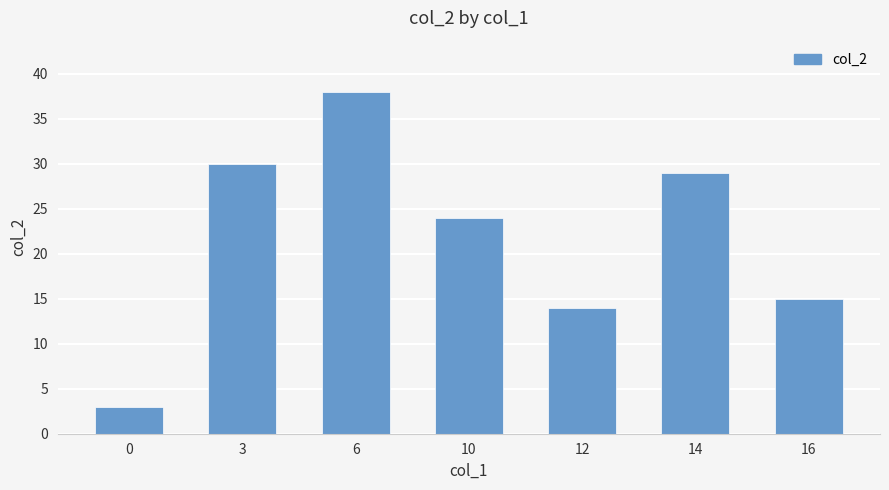

Is it true that the value at 0 is 3?

True